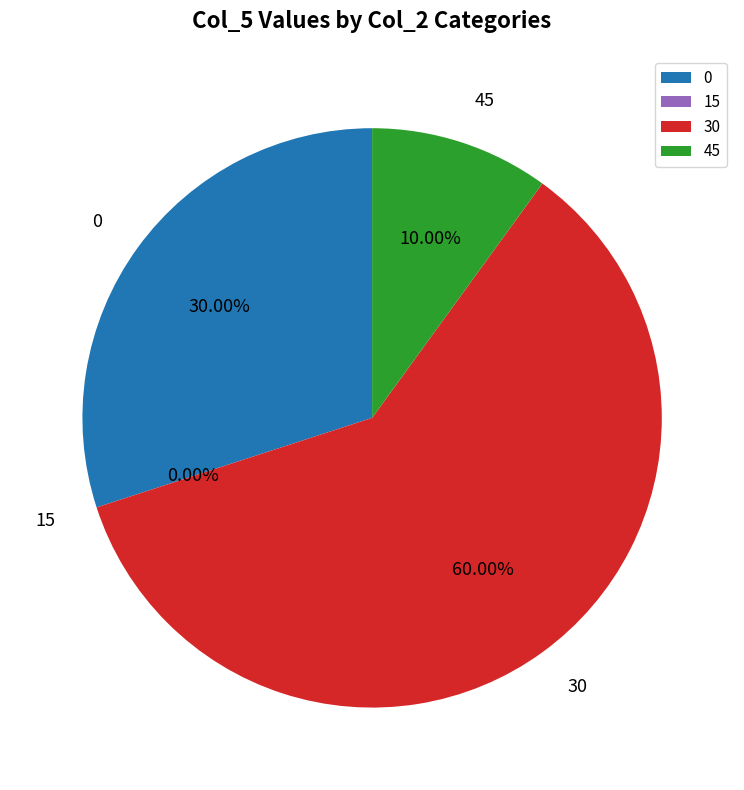

Is it true that 30 is 60% of the pie?

True